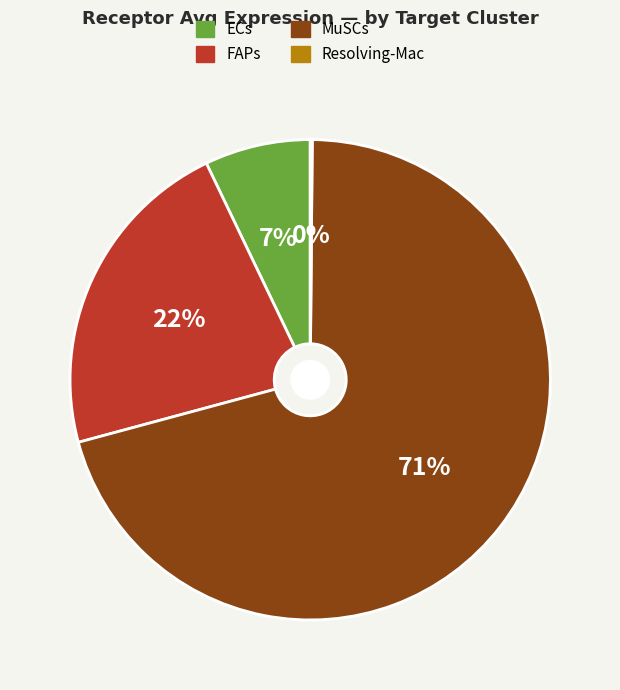

Which slice represents more than half of the pie?

MuSCs